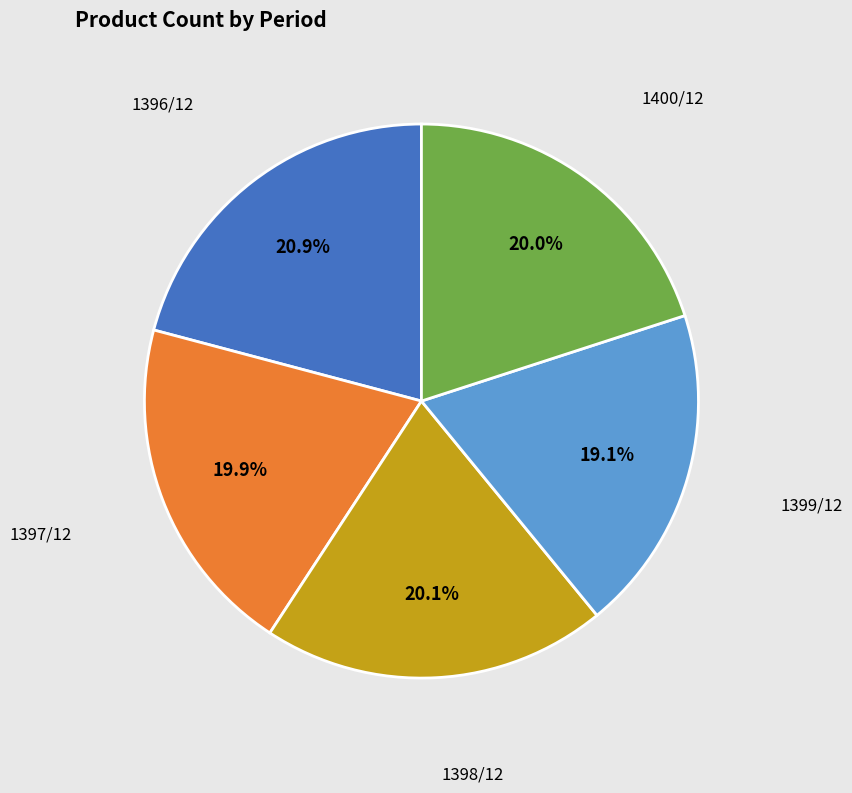

To the nearest percent, what is the average slice percentage?

20%